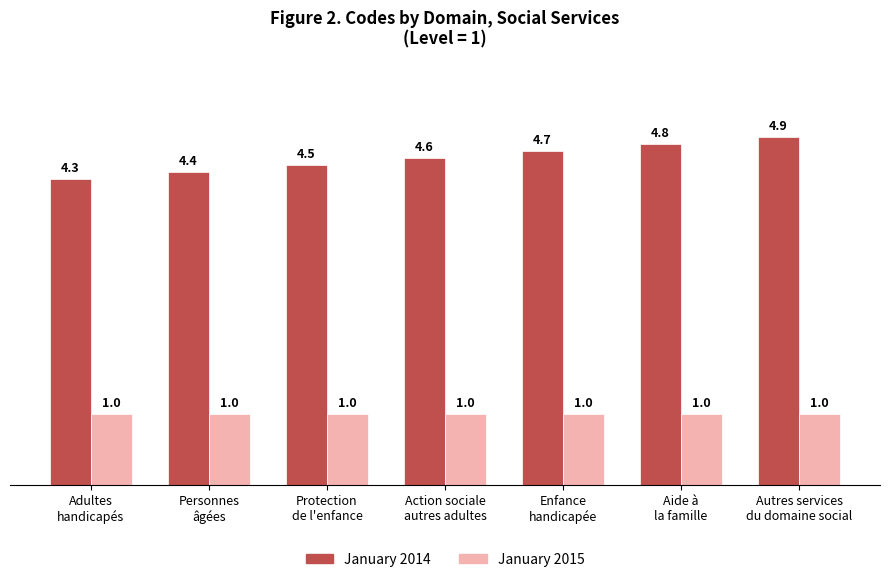

What is the label of the 5th bar from the left?

Enfance
handicapée